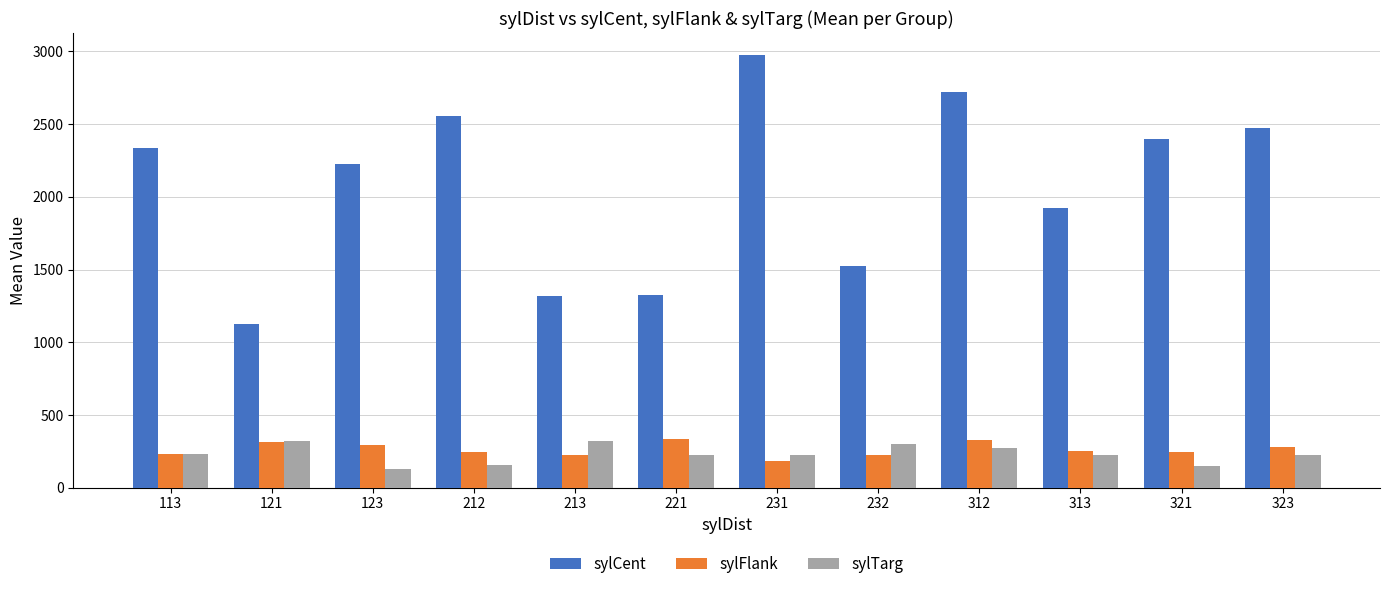

The sylFlank series shows 110.4 at 221. True or false?

False